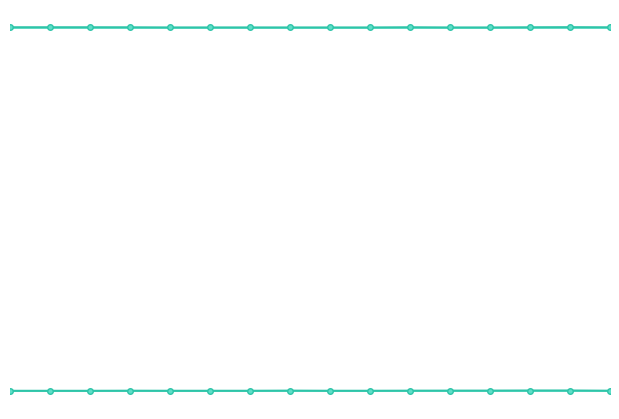

True or false: x and y intersect in this chart.

False